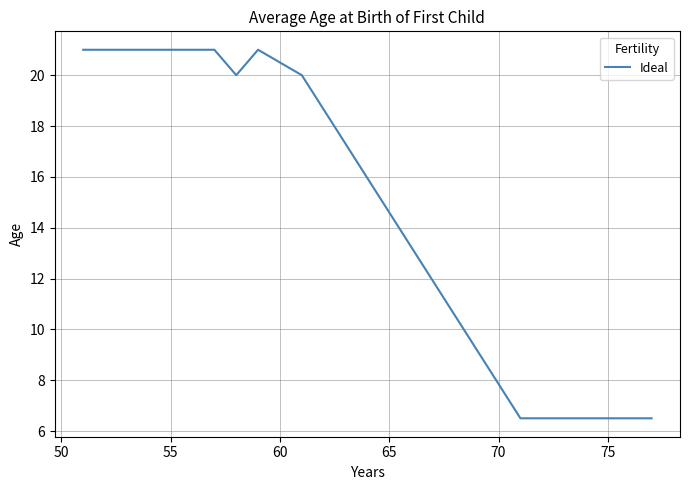

Reading right to left, list all the values displayed in this chart.

6.5	6.5	6.5	6.5	6.5	6.5	6.5	20.0	21.0	20.0	21.0	21.0	21.0	21.0	21.0	21.0	21.0